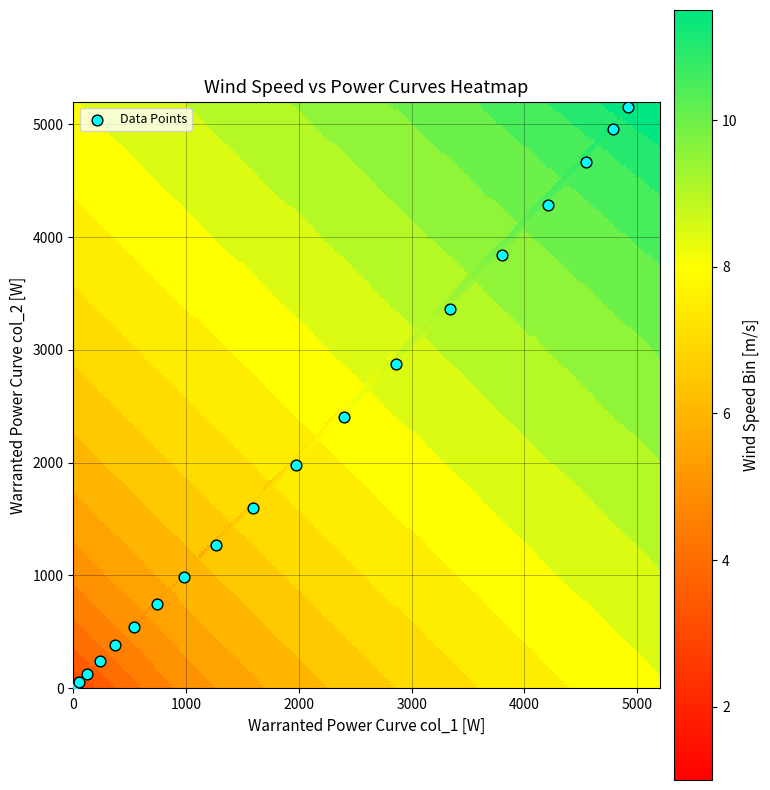

What Y value in the scatter plot is closest to 2575?

2409